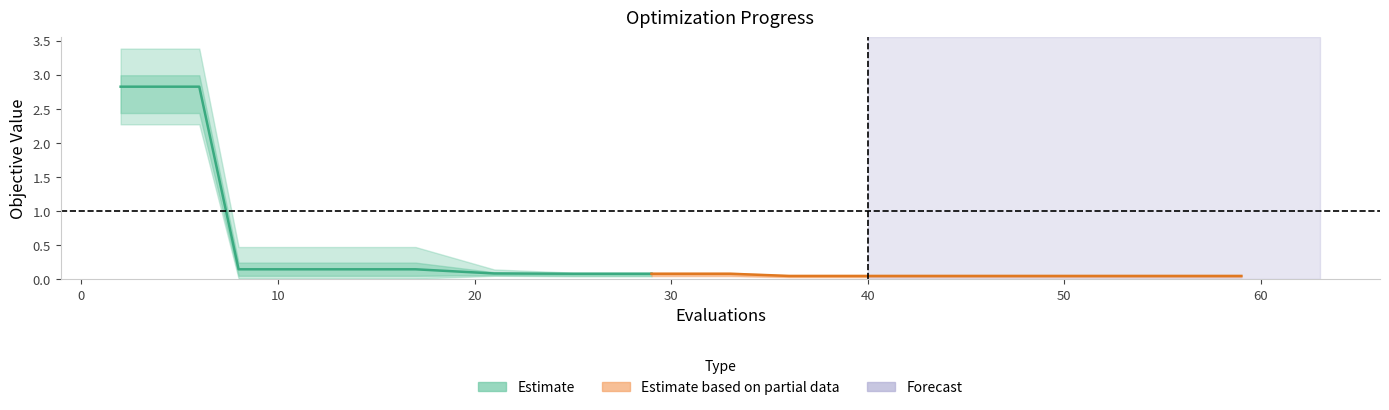

Between 6 and 10, which is larger?

6